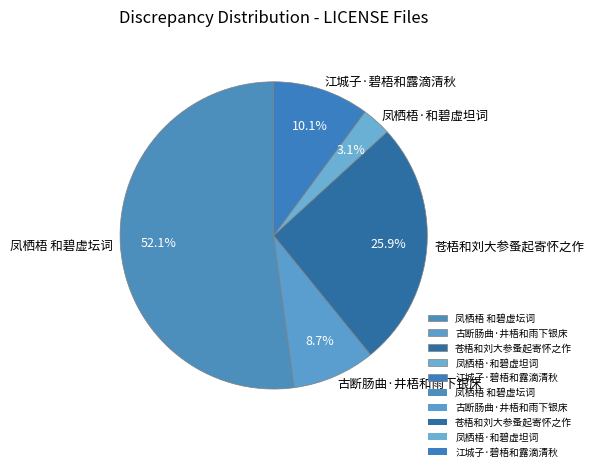

True or false: 江城子·碧梧和露滴清秋 accounts for 10% of the total.

True